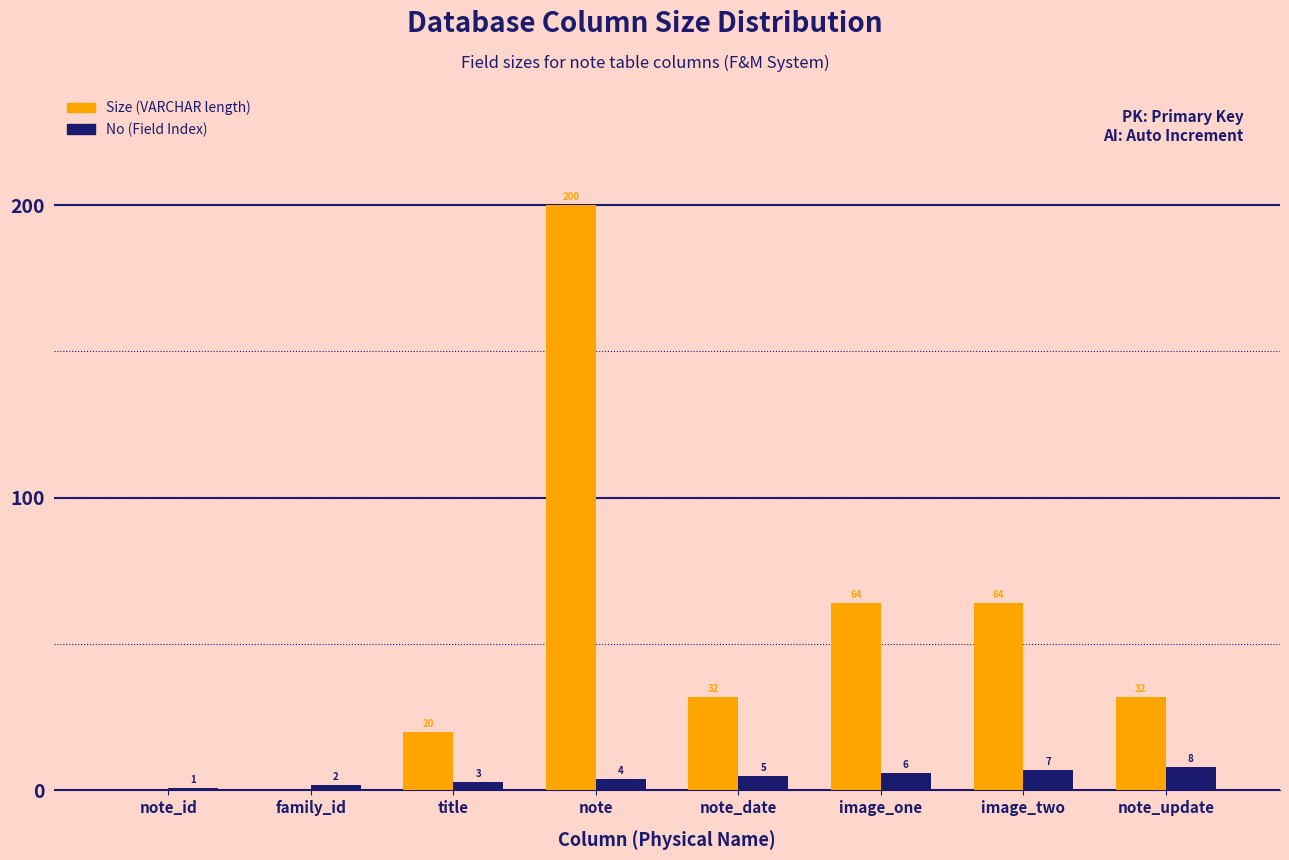

Reading right to left, what are all the values shown in this chart?

Size (VARCHAR length): note_update=32	image_two=64	image_one=64	note_date=32	note=200	title=20	family_id=0	note_id=0
No (Field Index): note_update=8	image_two=7	image_one=6	note_date=5	note=4	title=3	family_id=2	note_id=1